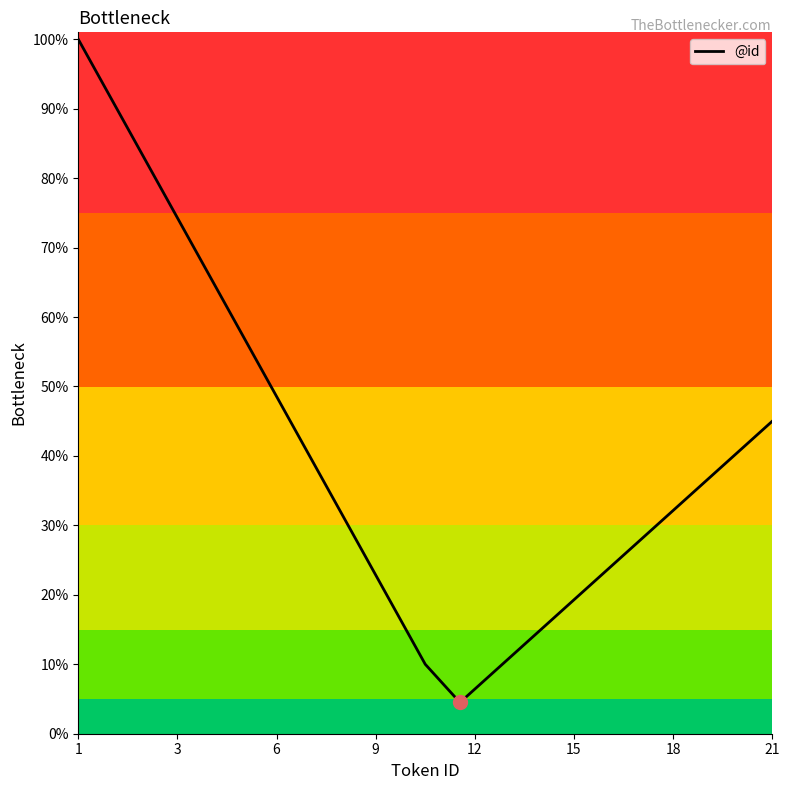

What is the difference between the maximum and minimum values?

95.5